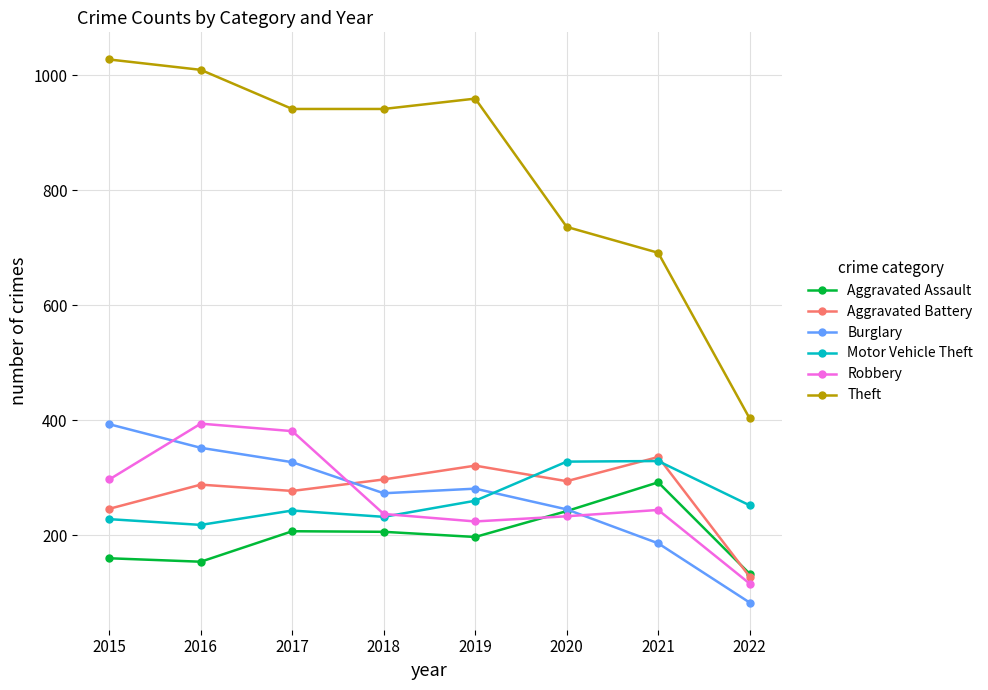

True or false: Robbery and Theft intersect in this chart.

False